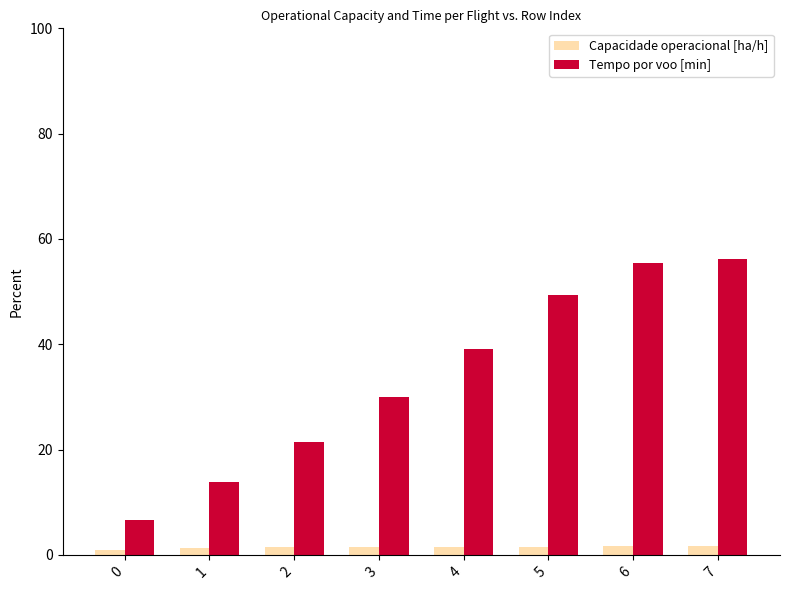

What are all the series names shown in the legend?

Capacidade operacional [ha/h], Tempo por voo [min]